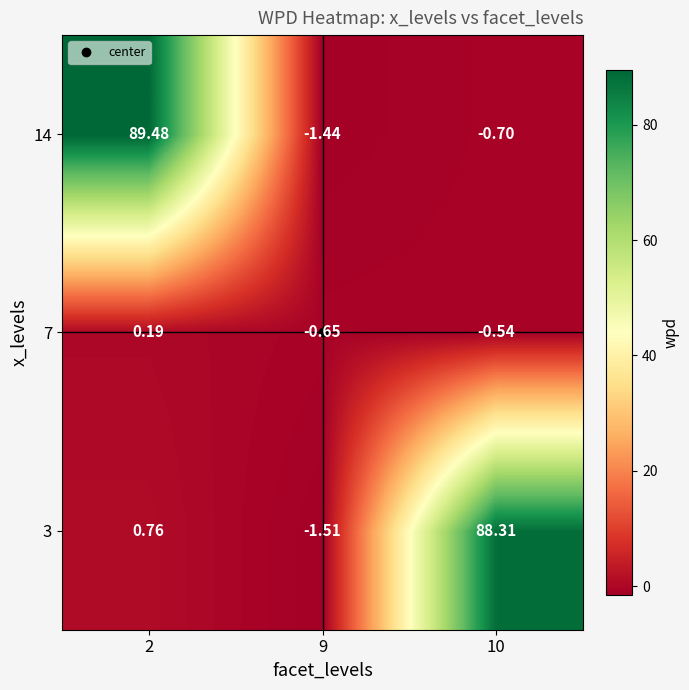

Is the value of 3 at 2 greater than the value of 7 at 9?

Yes